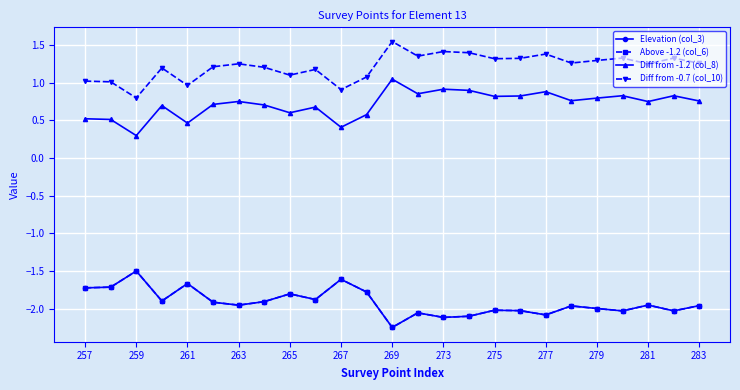

Does the chart have visible grid lines?

Yes